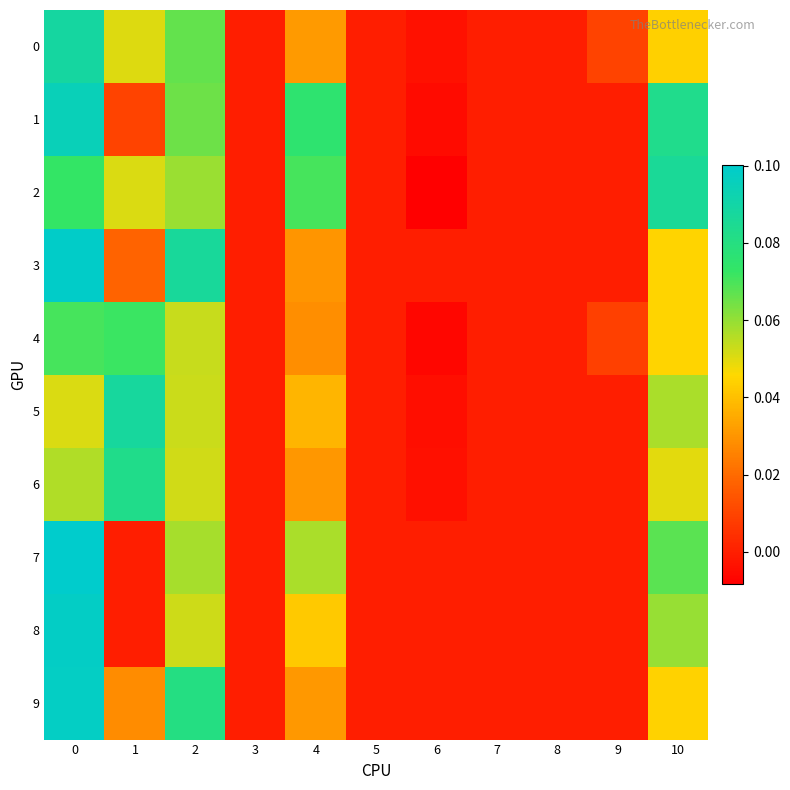

Between 6 and 7, which is larger?

7